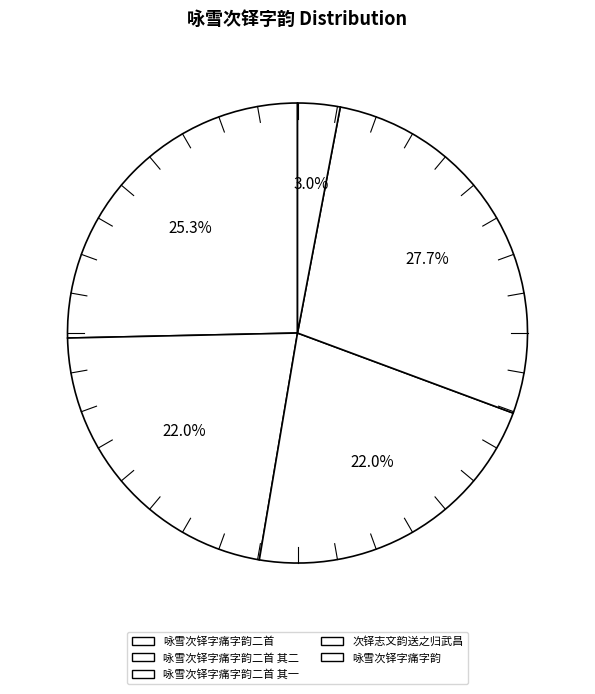

What is the largest slice in the pie chart?

次铎志文韵送之归武昌